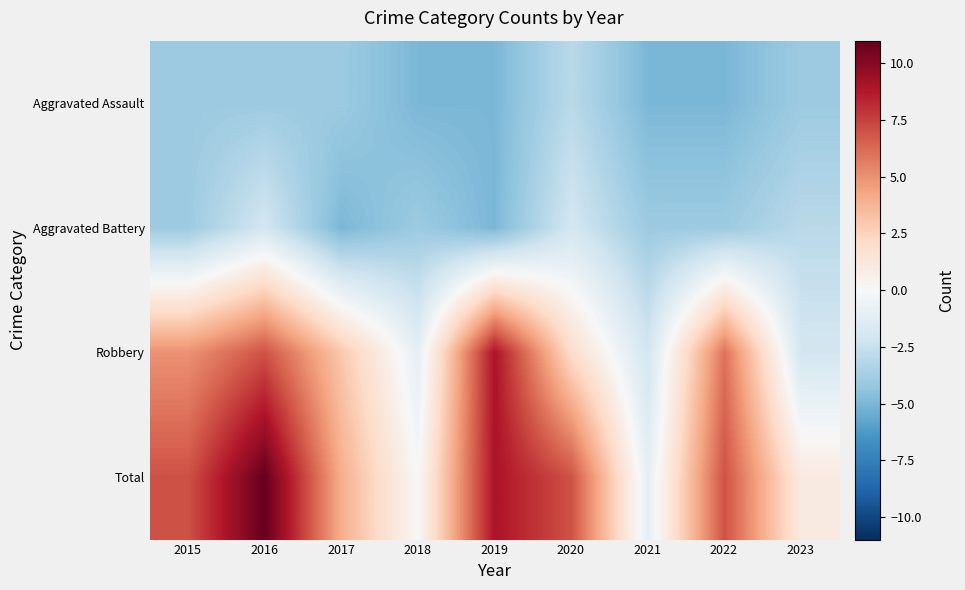

At which category does the chart reach its minimum across all series?

2018